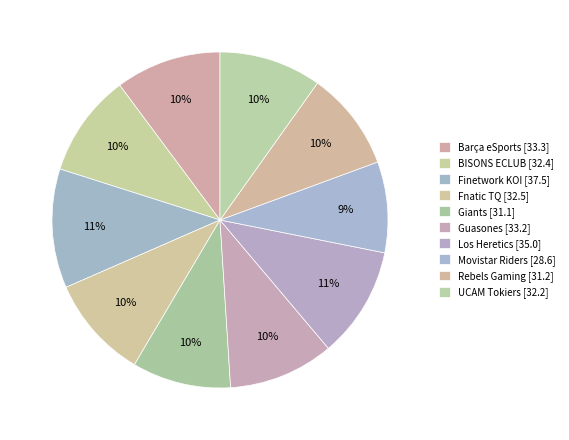

Is the sum of Giants and Movistar Riders greater than half?

No